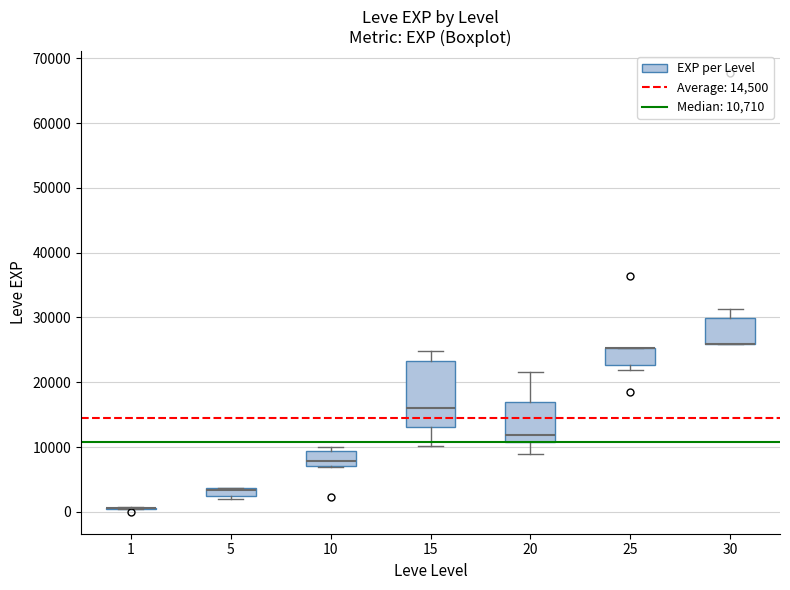

Where does the upper whisker of the box at x = 30 end on the y-axis? The values are not printed on the chart, so give them approximately, as read against the axis.

31000